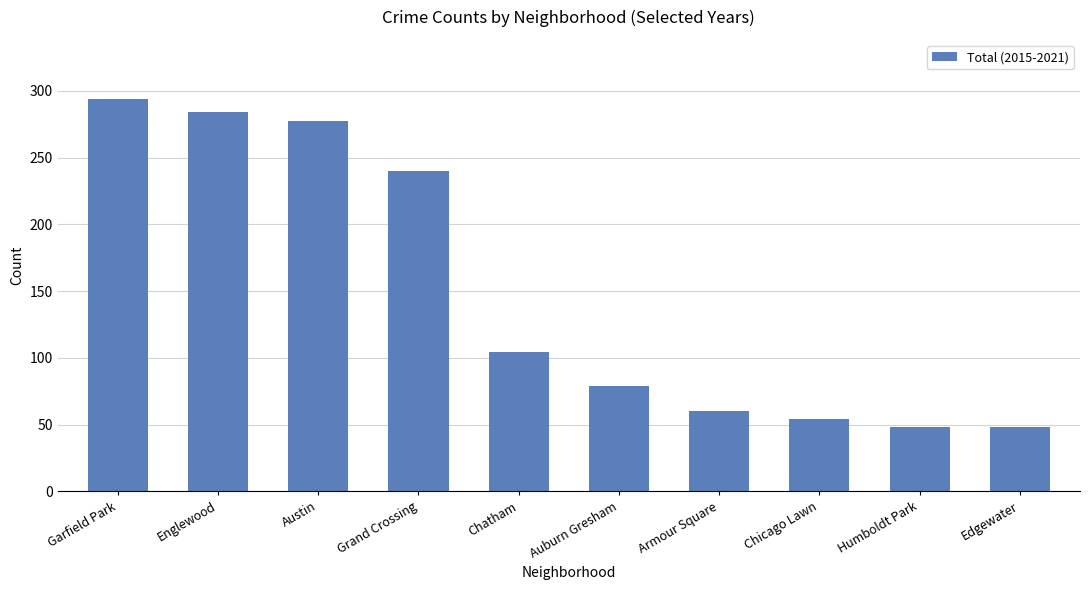

What is the change in value from Austin to Chicago Lawn?

-223